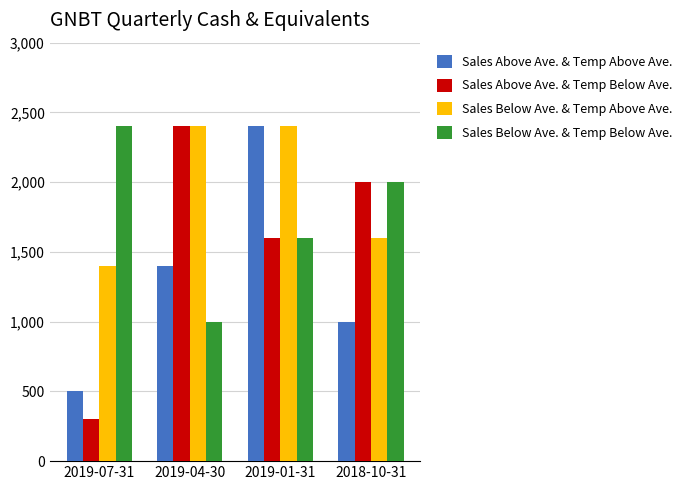

Are the bars horizontal?

No